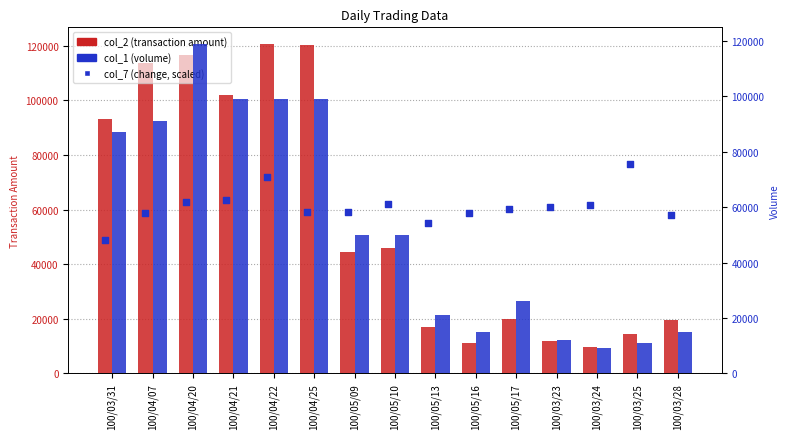

Which series contains the lowest Y value?

col_1 (volume)